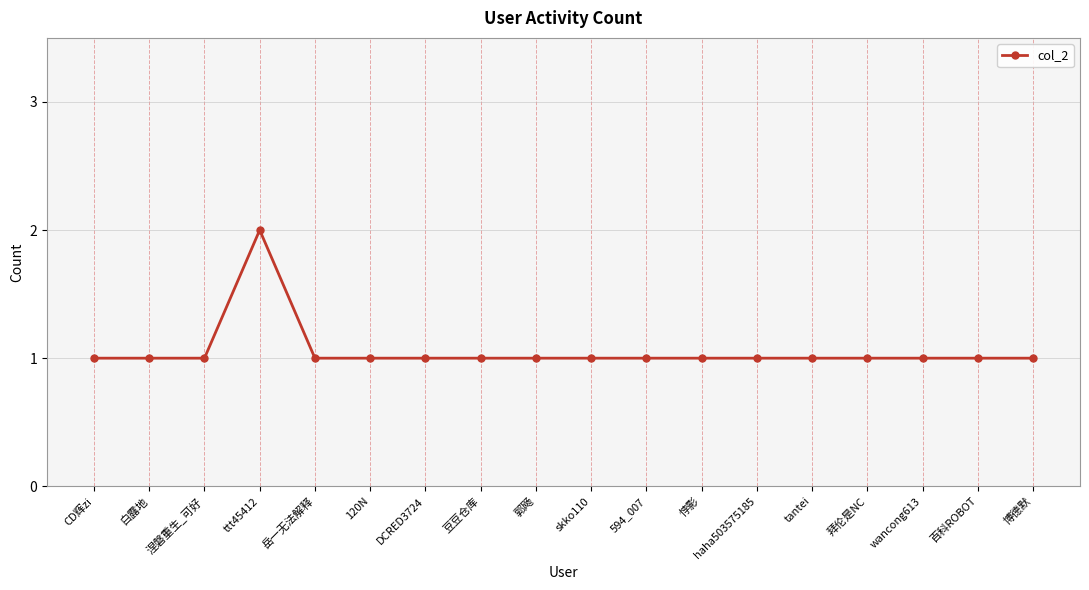

True or false: there are more than 0 points higher than both neighbors.

True